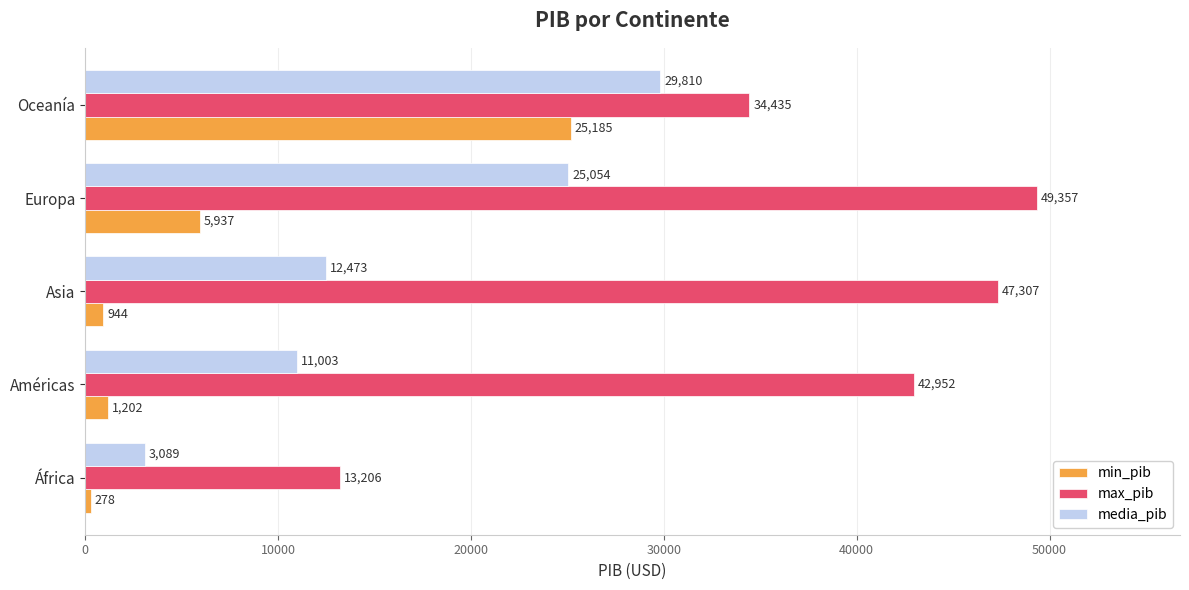

How many data points in media_pib are less than 12473?

2